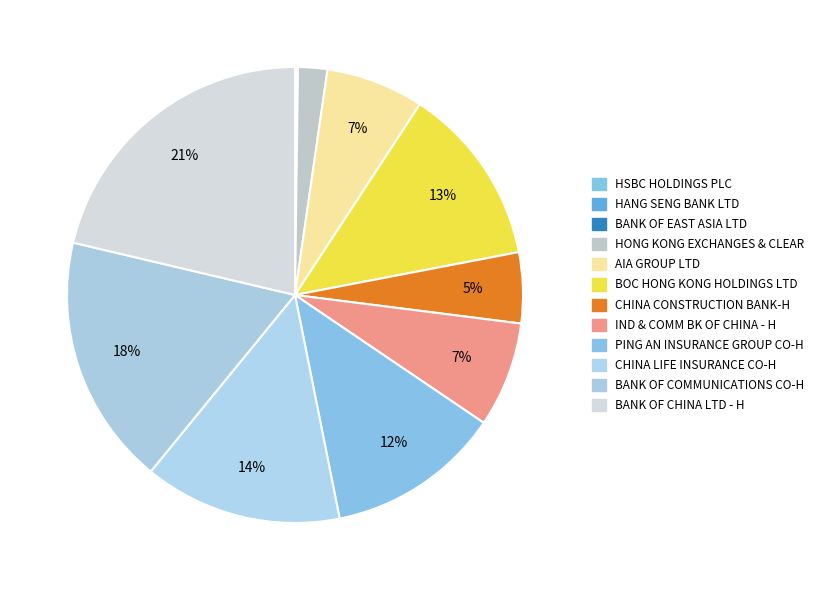

What percentage is the BANK OF CHINA LTD - H slice, to the nearest percent?

21%